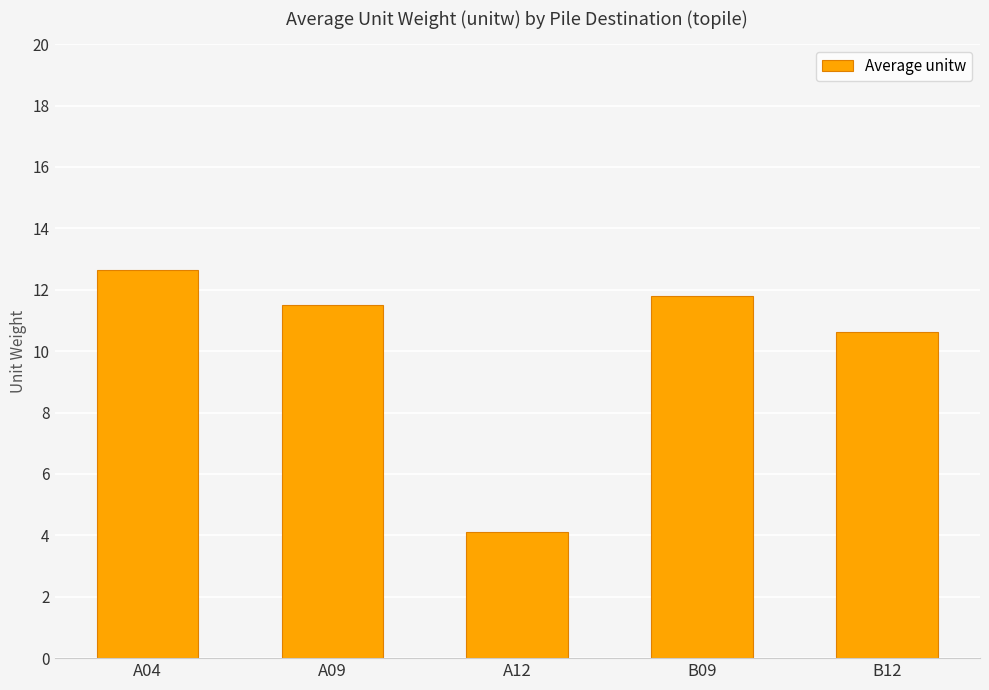

At which label does the data first exceed 11?

A04